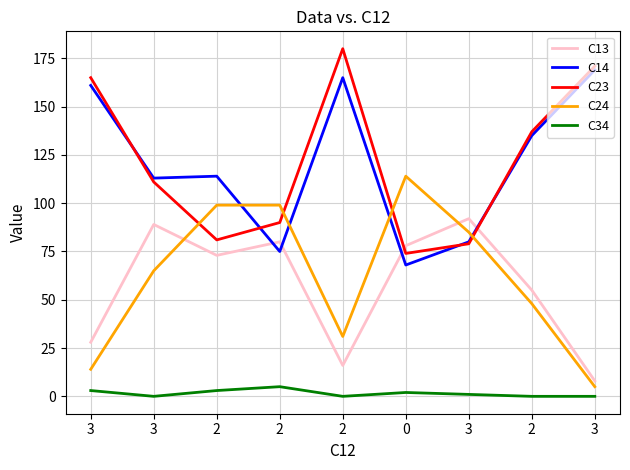

How many lines are shown in the chart?

5